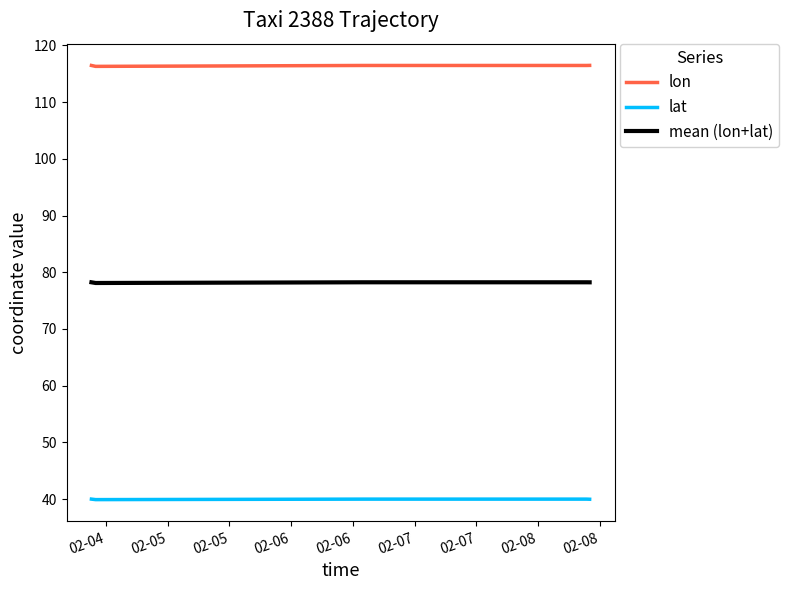

At which label does lat first exceed 40?

02-04